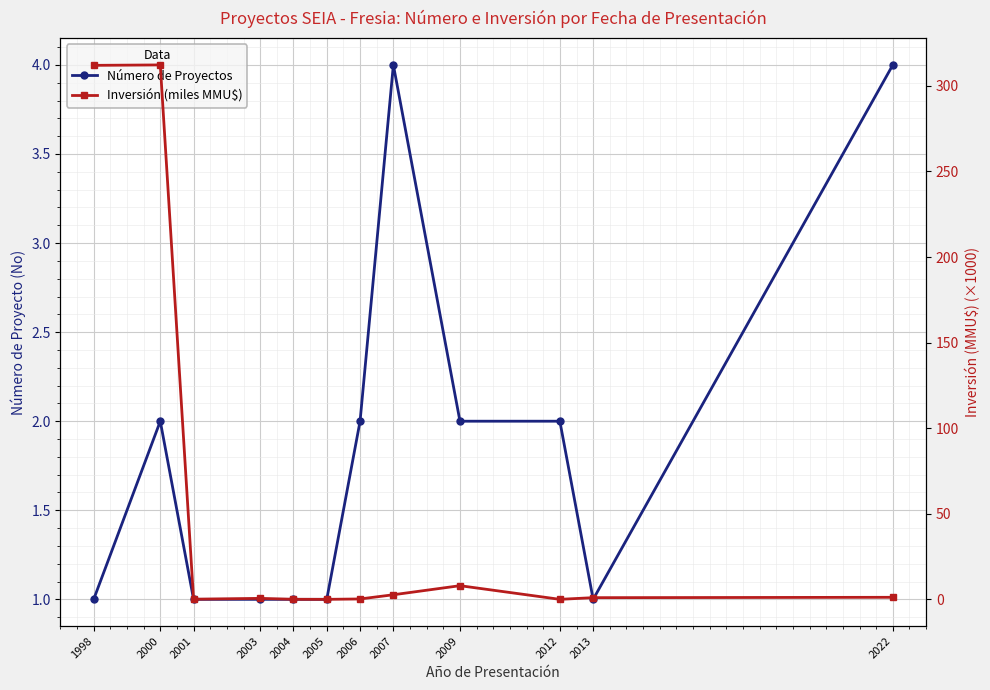

Between 2005 and 2009, which series saw the biggest shift?

Inversión (miles MMU$)